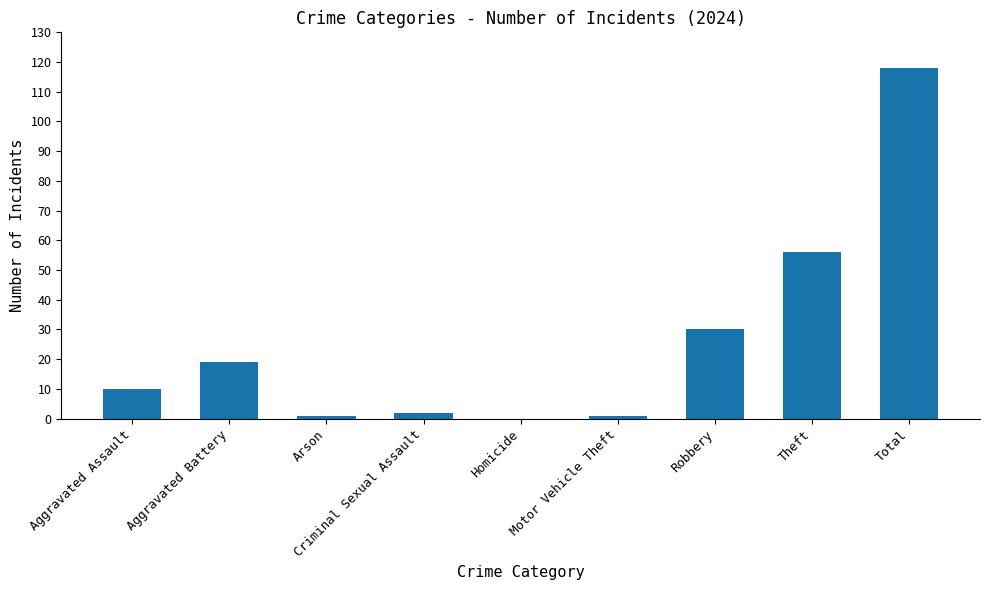

Which has a higher value, Arson or Robbery?

Robbery